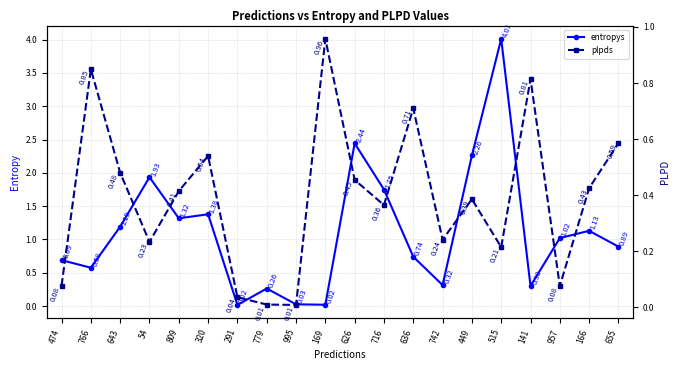

Which series has the largest total across all categories?

entropys